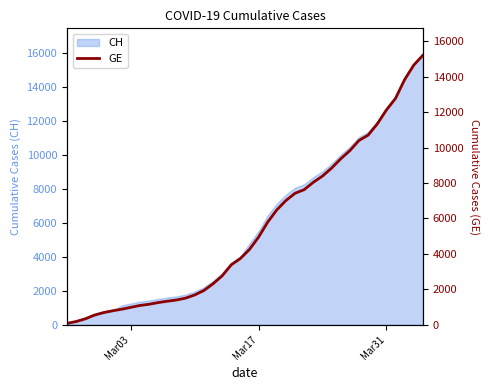

Is it true that the value at 27 is 3497?

False